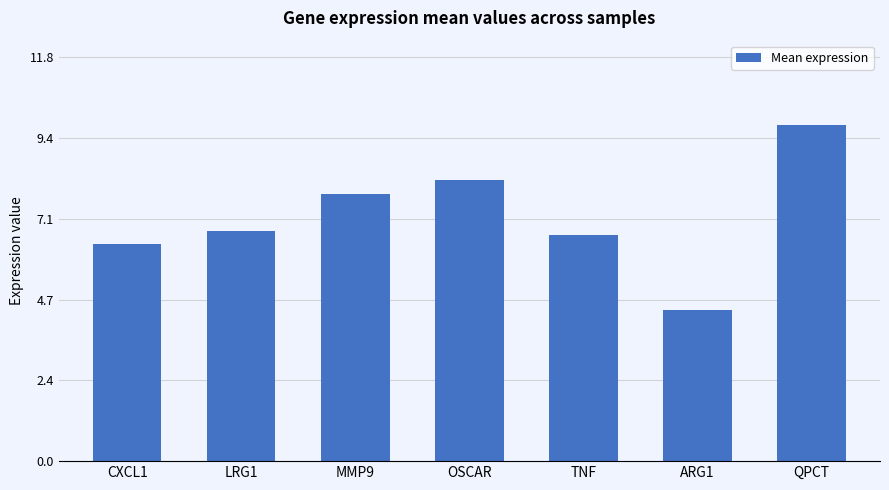

Rank the categories by value from highest to lowest.

QPCT, OSCAR, MMP9, LRG1, TNF, CXCL1, ARG1